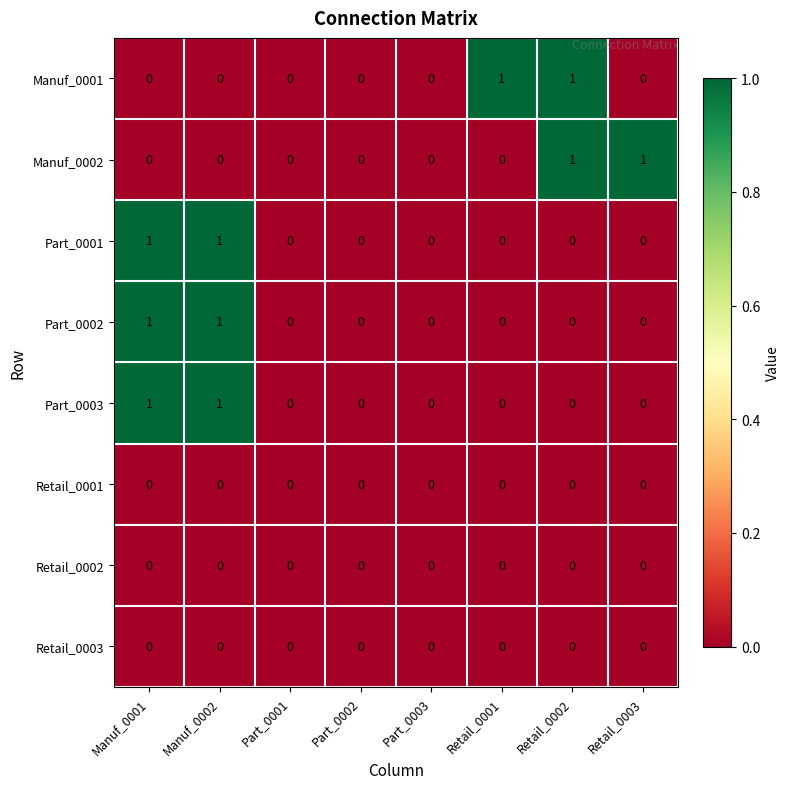

What is the total value across all series at Manuf_0001?

3